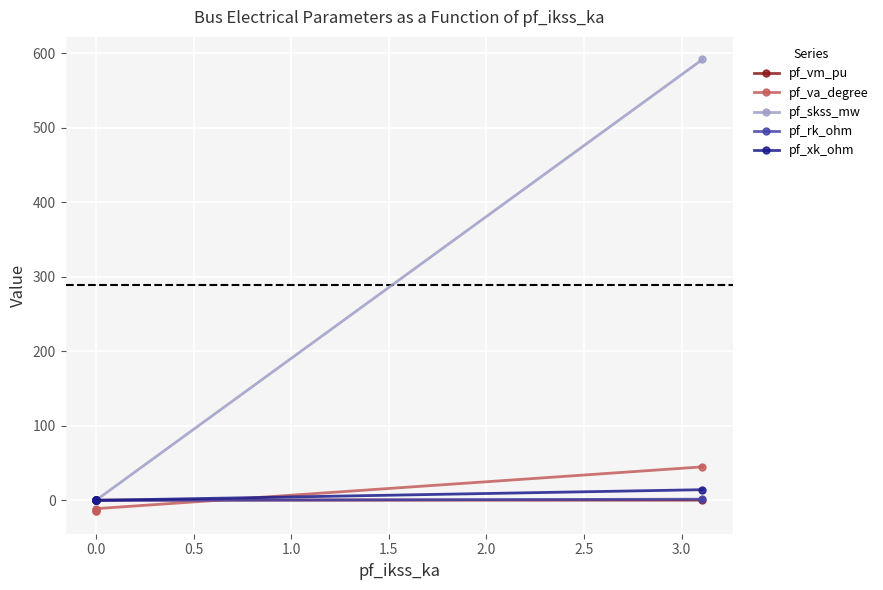

How many positive values does the pf_xk_ohm series have?

1